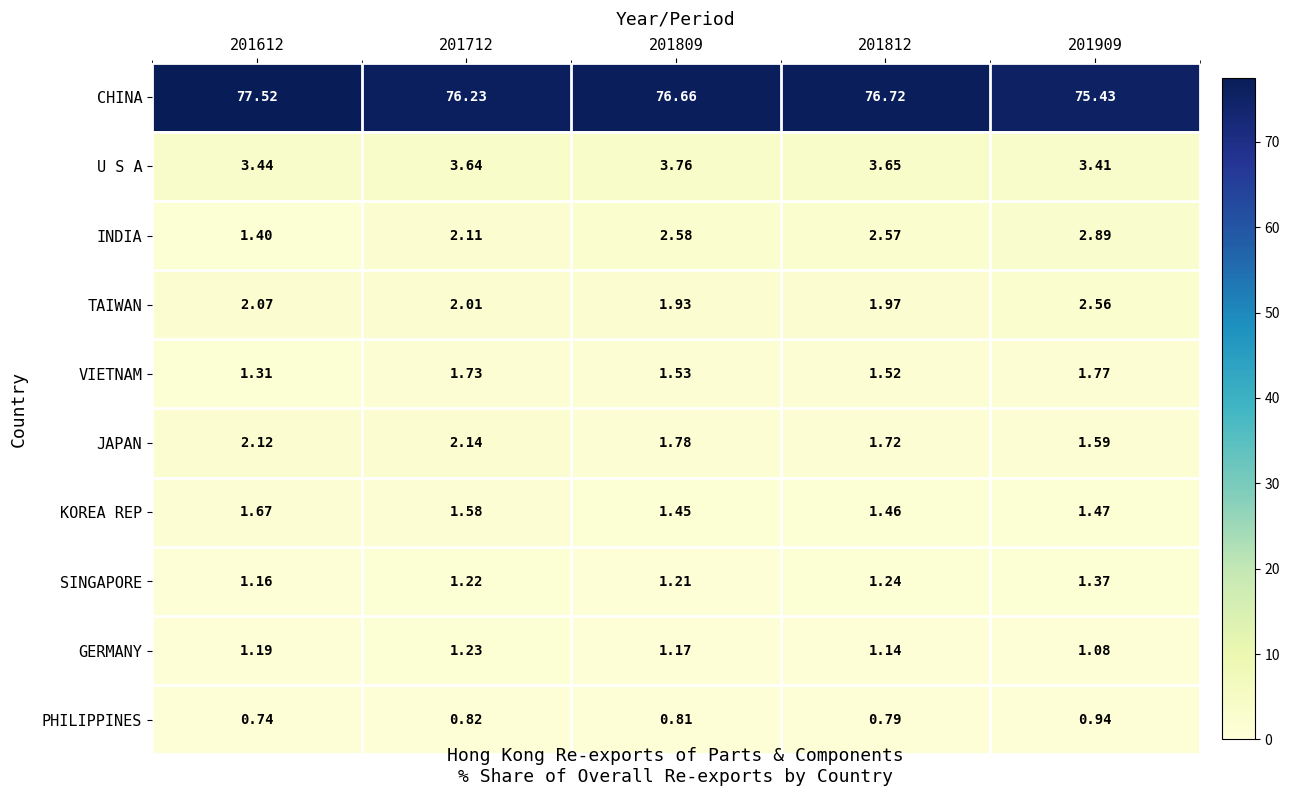

What is the total value across all series at 201712?

92.7